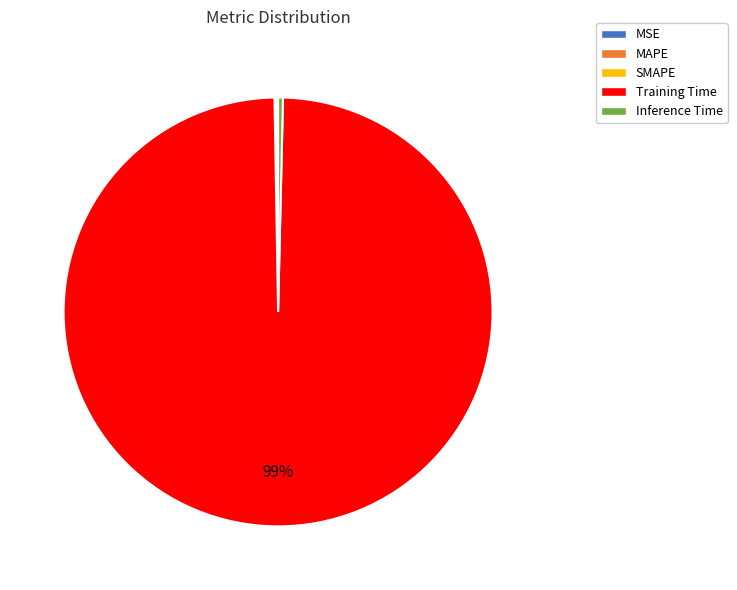

Is the sum of Training Time and Inference Time greater than half?

Yes